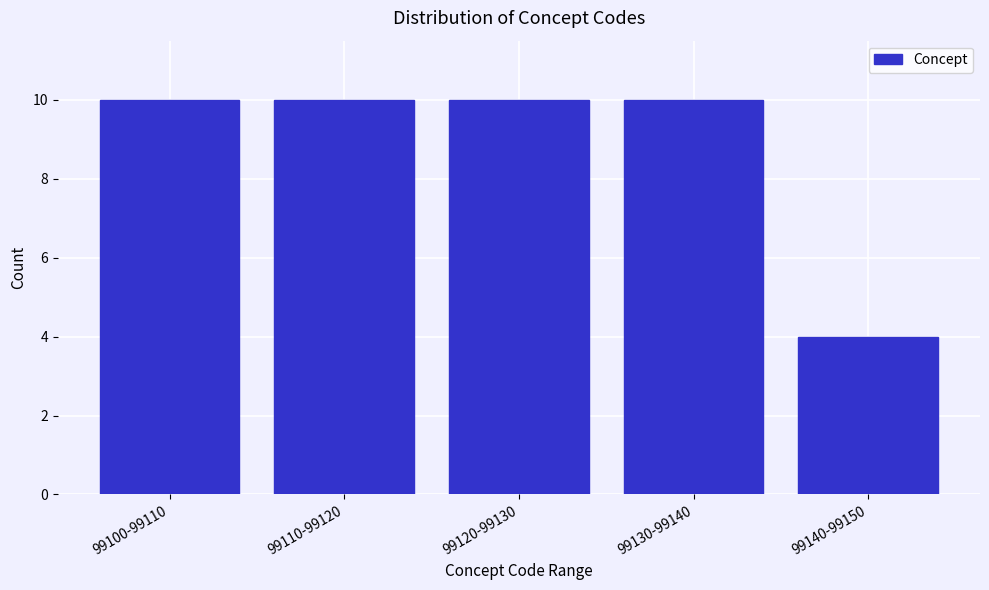

Reading left to right, list all the values displayed in this chart.

10	10	10	10	4